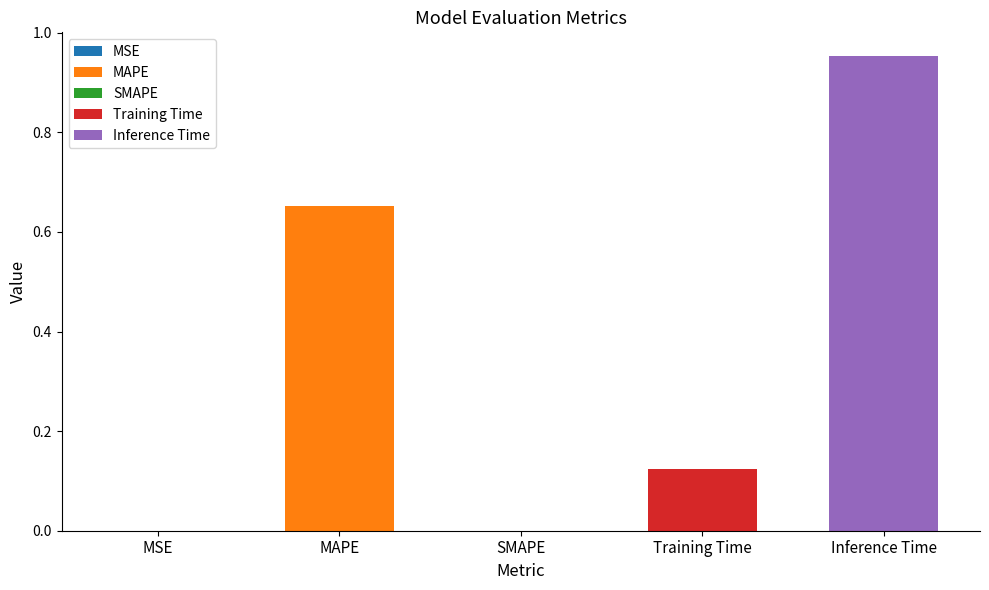

What is the difference between the maximum and minimum values?

1.0